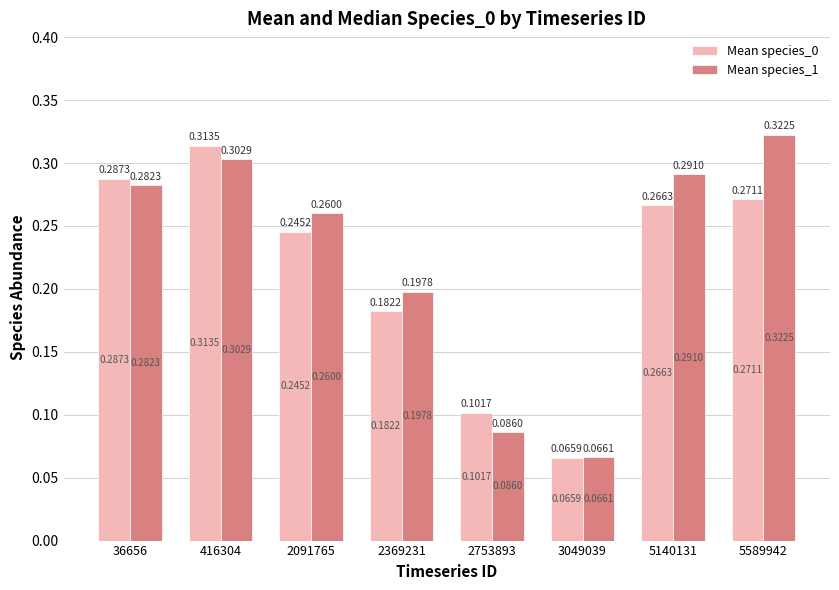

What is the sum of the Mean species_1 values at 36656 and 5140131?

0.6